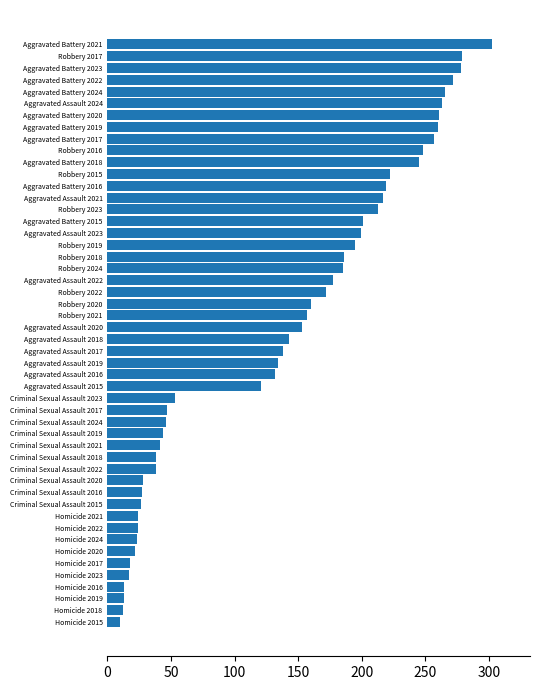

What is the sum of all values?

6818